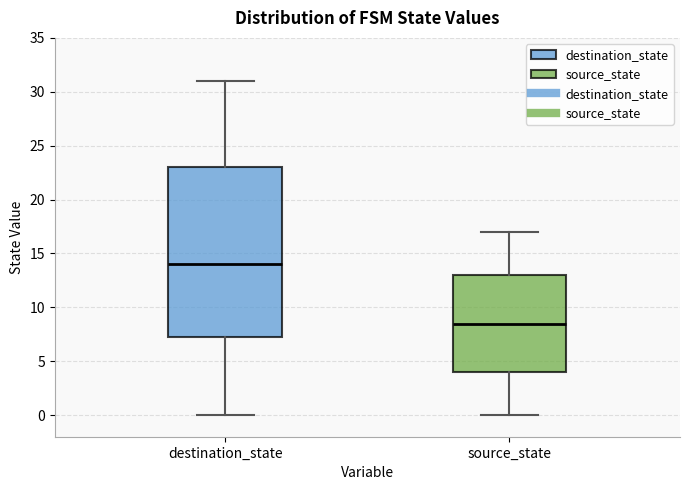

Reading left to right, read every box against the y-axis: the position of its median line, the range the box covers, and the ends of its whiskers. The values are not printed on the chart, so give them approximately, as read against the axis.

destination_state: median 14.0, box 7.5 to 23.0, whiskers 0.0 to 31.0
source_state: median 8.5, box 4.0 to 13.0, whiskers 0.0 to 17.0